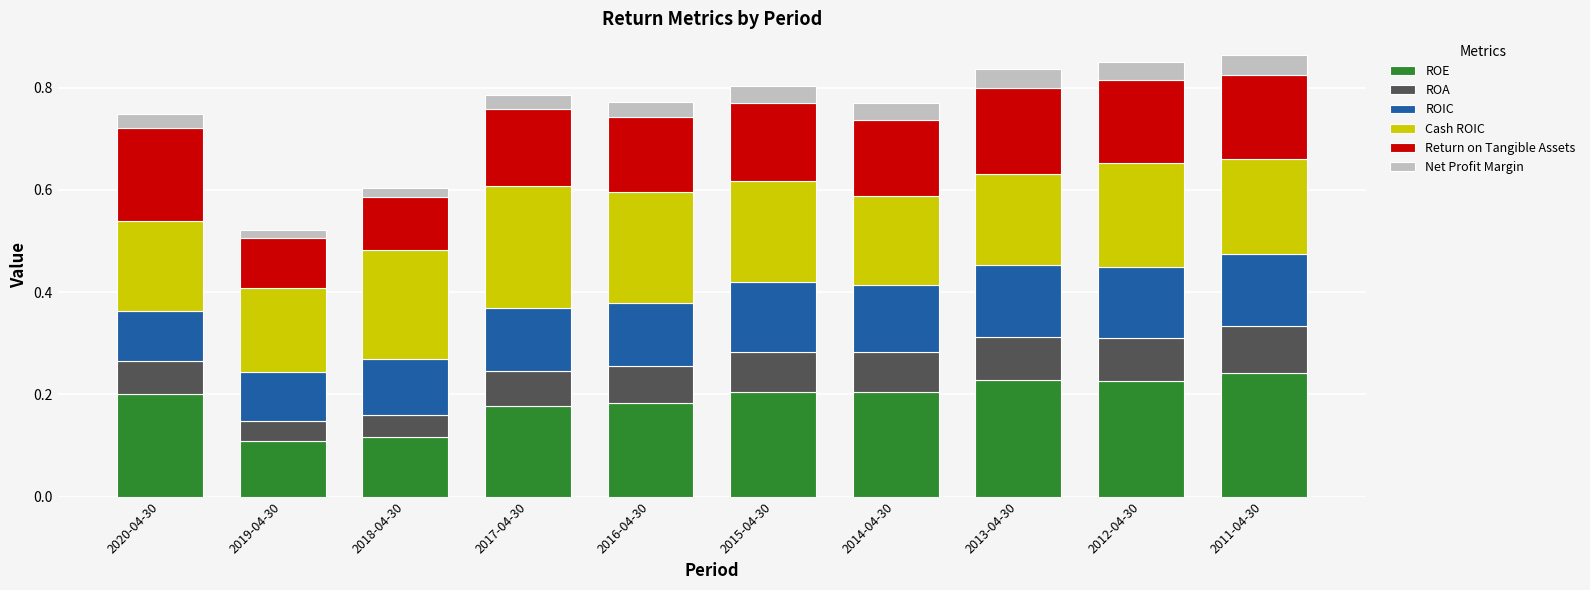

What are all the series names shown in the legend?

ROE, ROA, ROIC, Cash ROIC, Return on Tangible Assets, Net Profit Margin